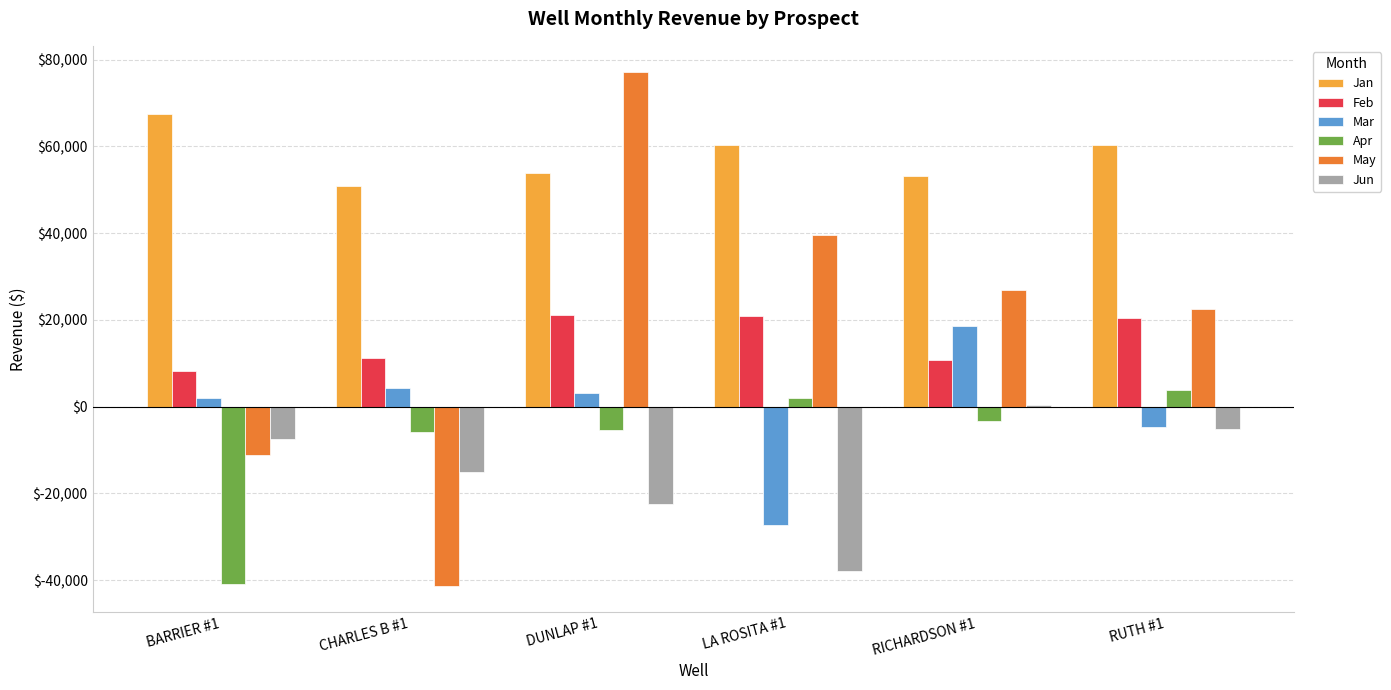

Is the value of May at BARRIER #1 greater than the value of Apr at CHARLES B #1?

No